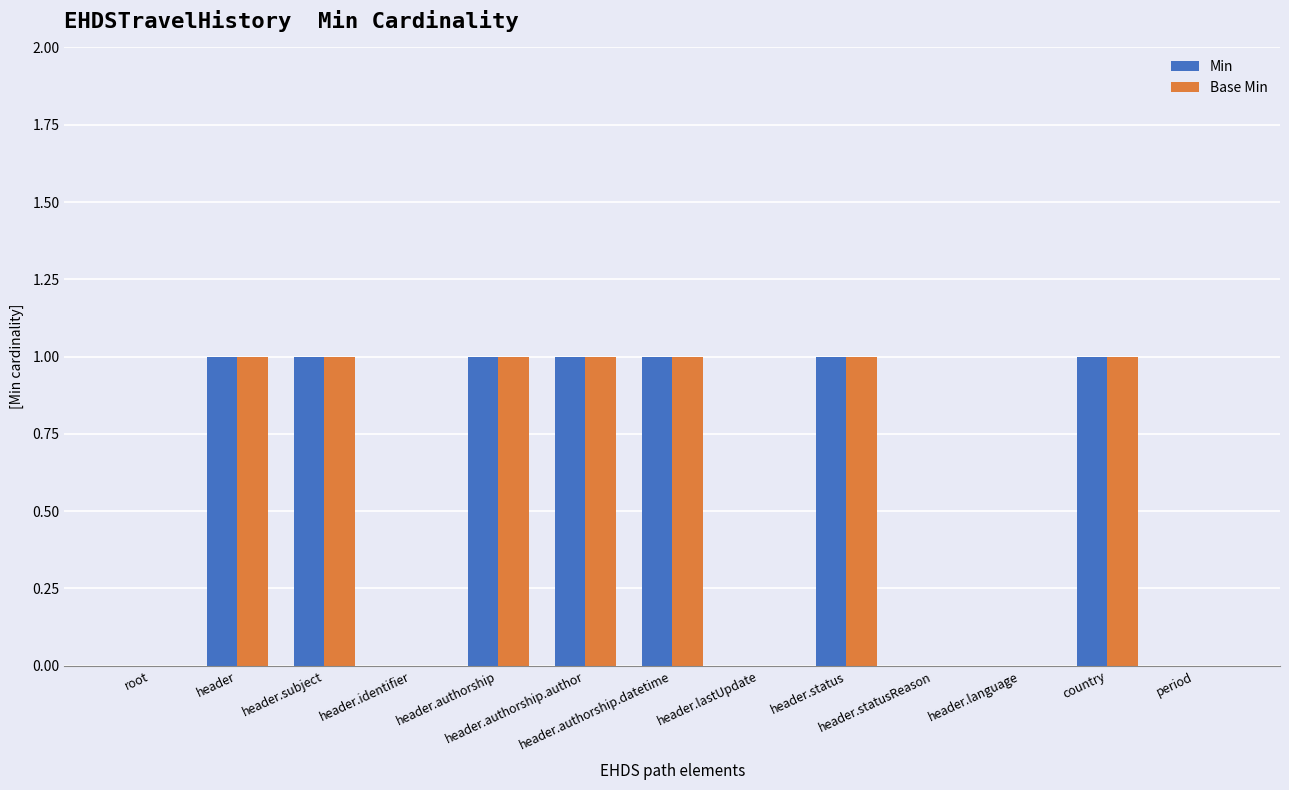

How many distinct data groups are displayed?

2